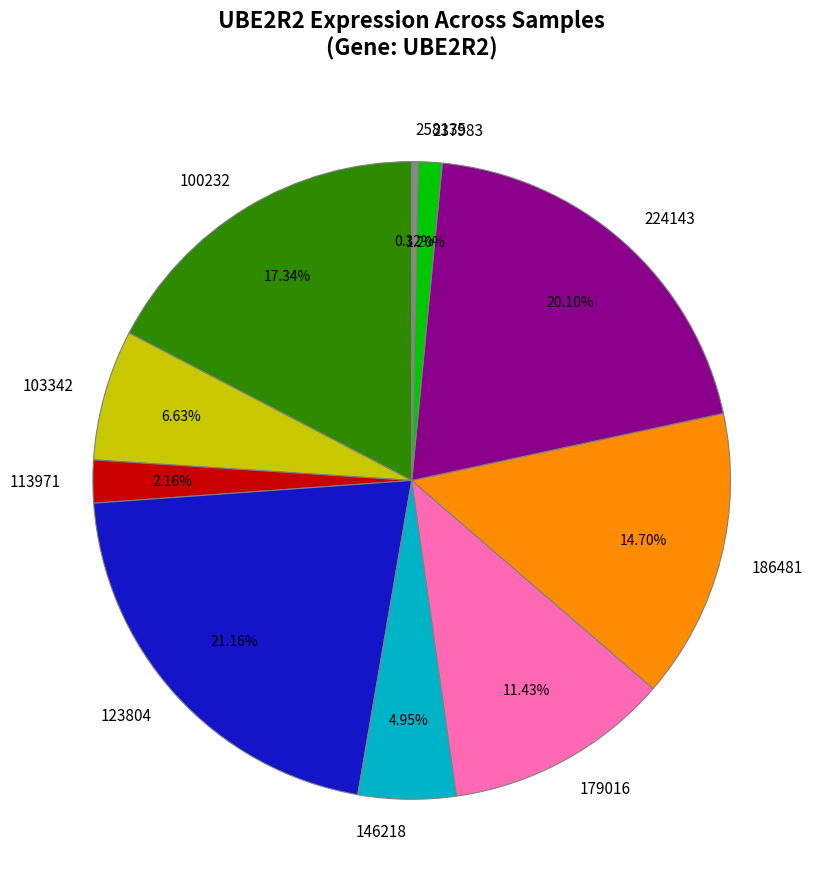

Do 103342 and 179016 together represent more than half of the pie?

No